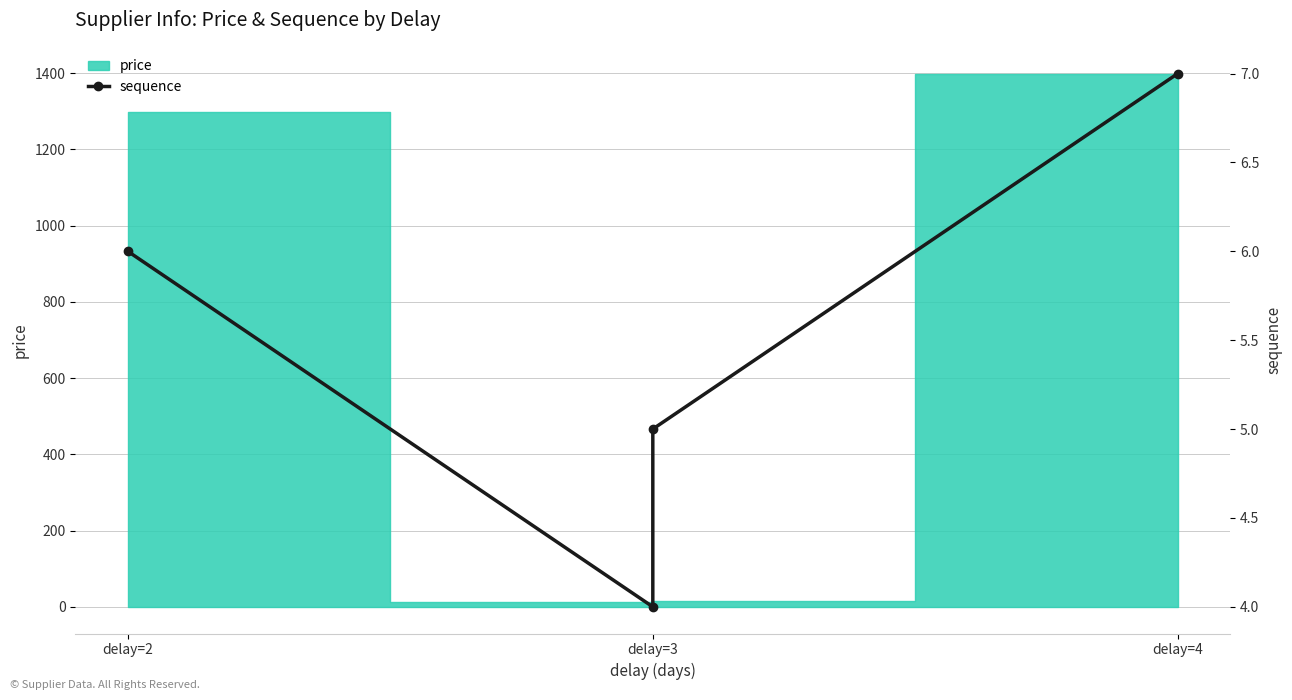

What is the smallest value displayed?

4